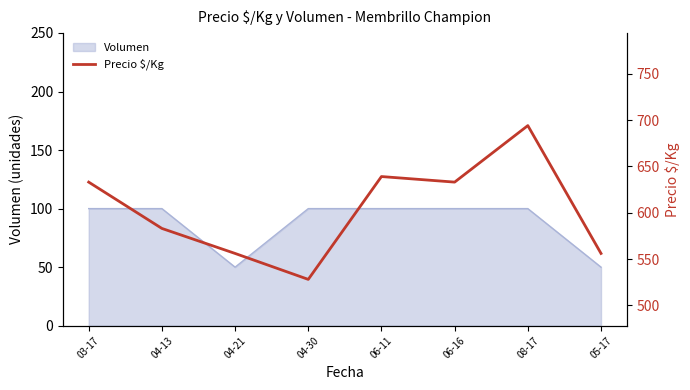

Does the chart have visible grid lines?

No